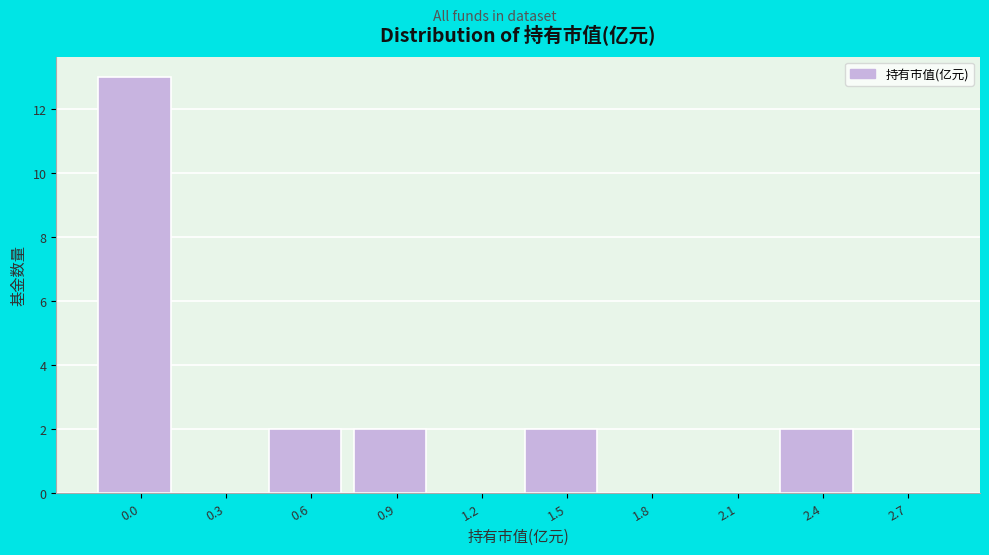

Reading left to right, extract all data points from this chart.

0.0=13	0.3=0	0.6=2	0.9=2	1.2=0	1.5=2	1.8=0	2.1=0	2.4=2	2.7=0